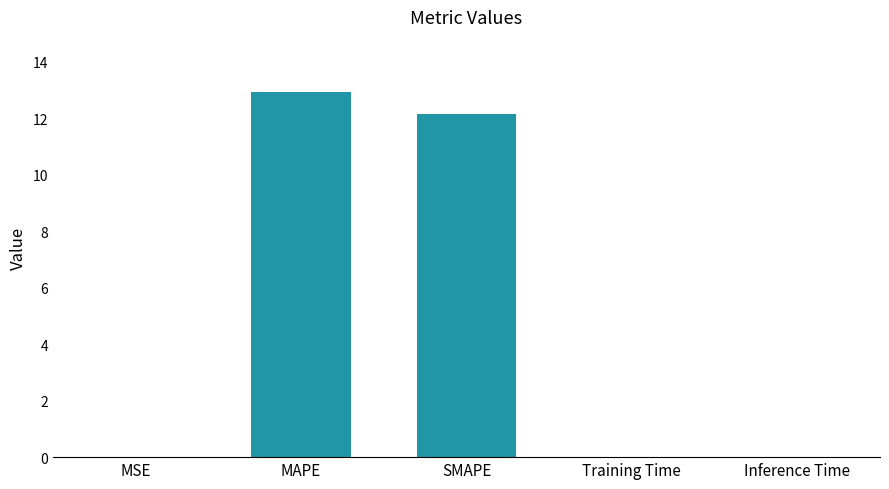

Which label corresponds to the largest value in the chart?

MAPE